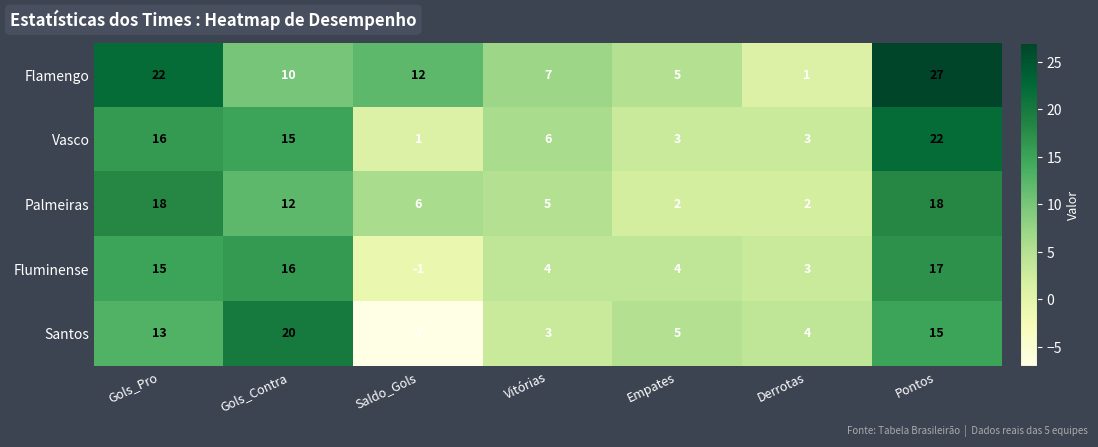

Rank the series by their maximum value, from lowest to highest.

Fluminense, Palmeiras, Santos, Vasco, Flamengo